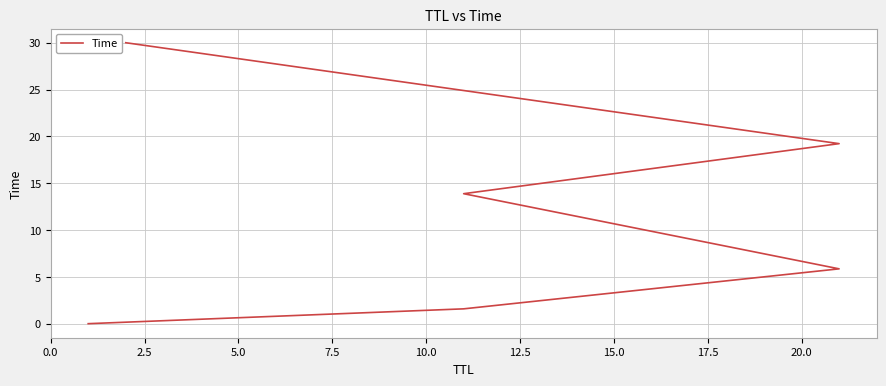

Does the chart display data point markers on the line(s)?

No